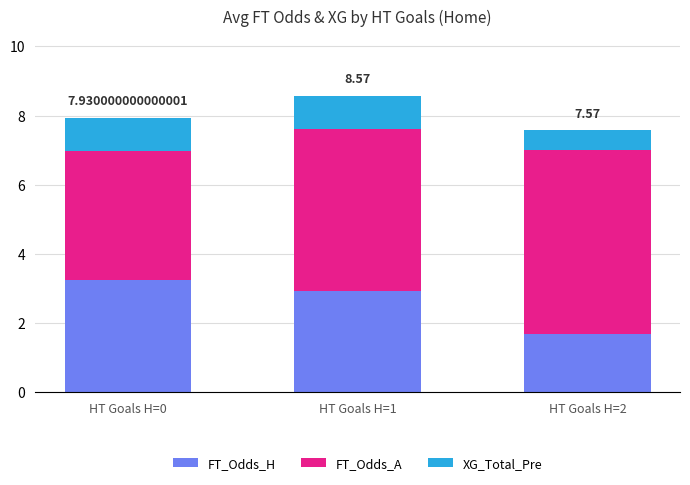

How many bars are there in total?

3